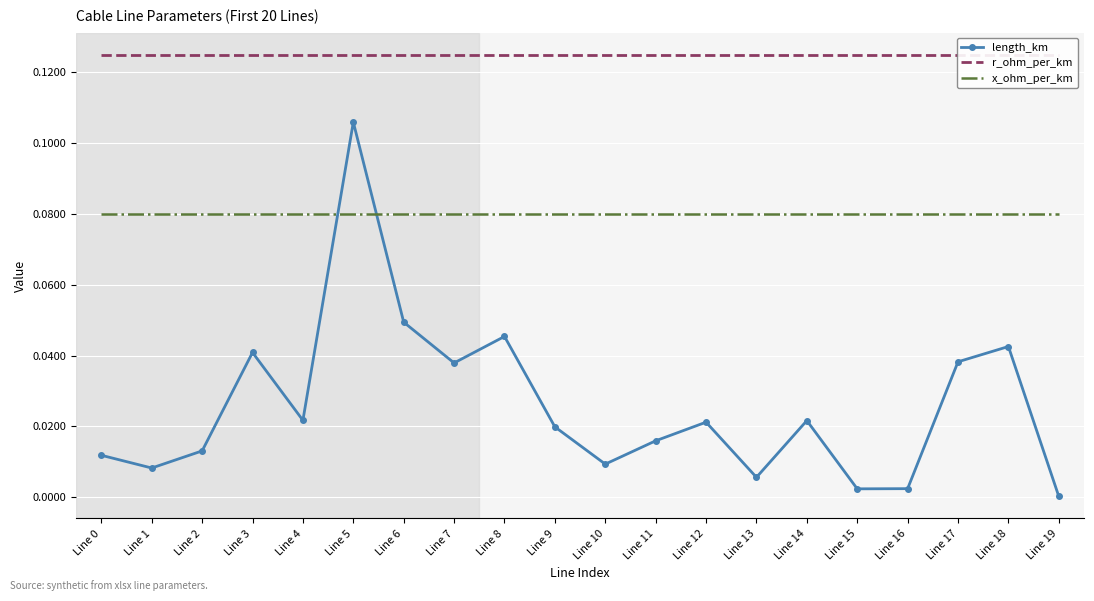

True or false: r_ohm_per_km has more than 1 interior local peaks.

False